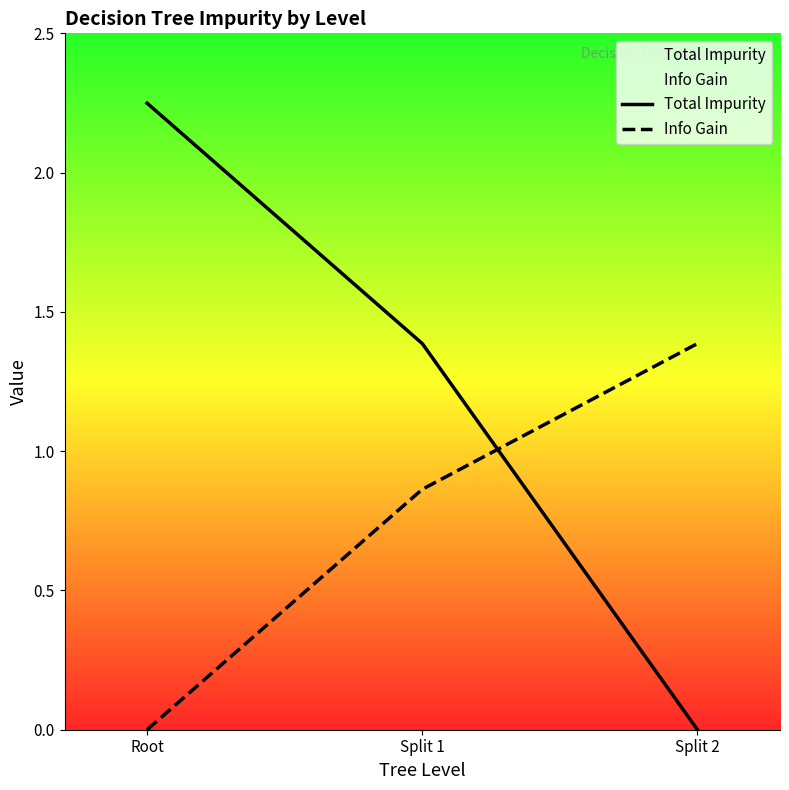

Is it true that Total Impurity equals 1.4 at Split 1?

True